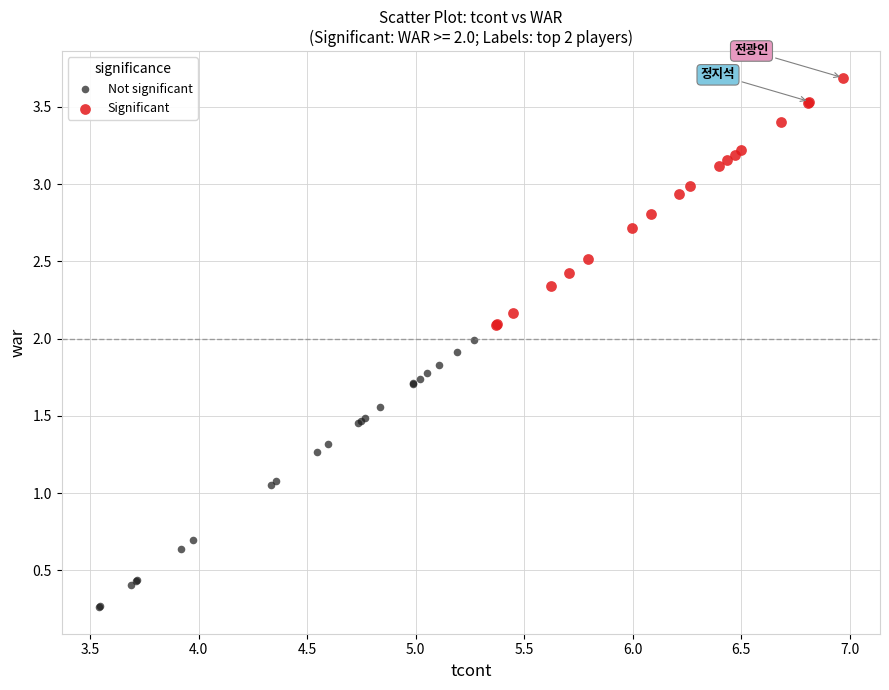

Which series contains the lowest Y value?

Not significant